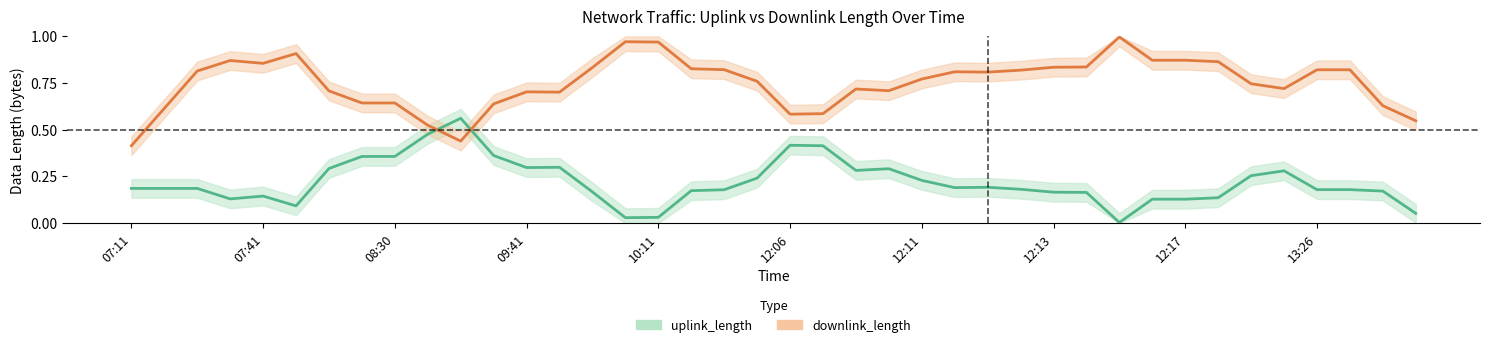

At 33, list the series in order from smallest to largest.

uplink_length_center, downlink_length_center